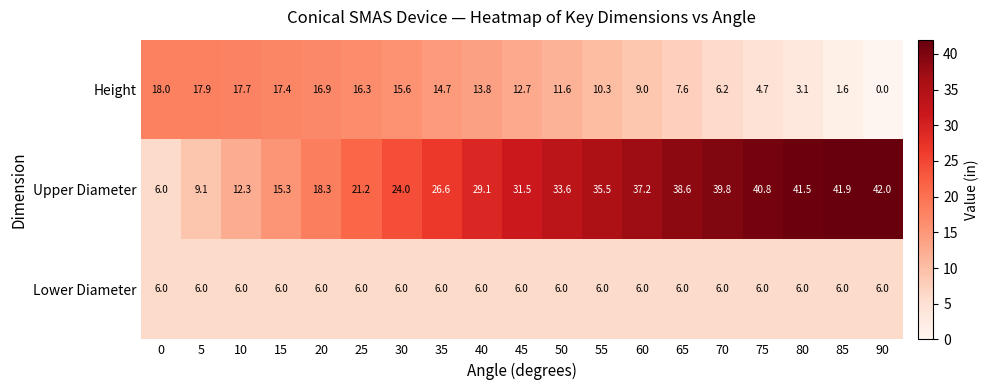

What is the spread (max minus min) of values at 30?

18.0